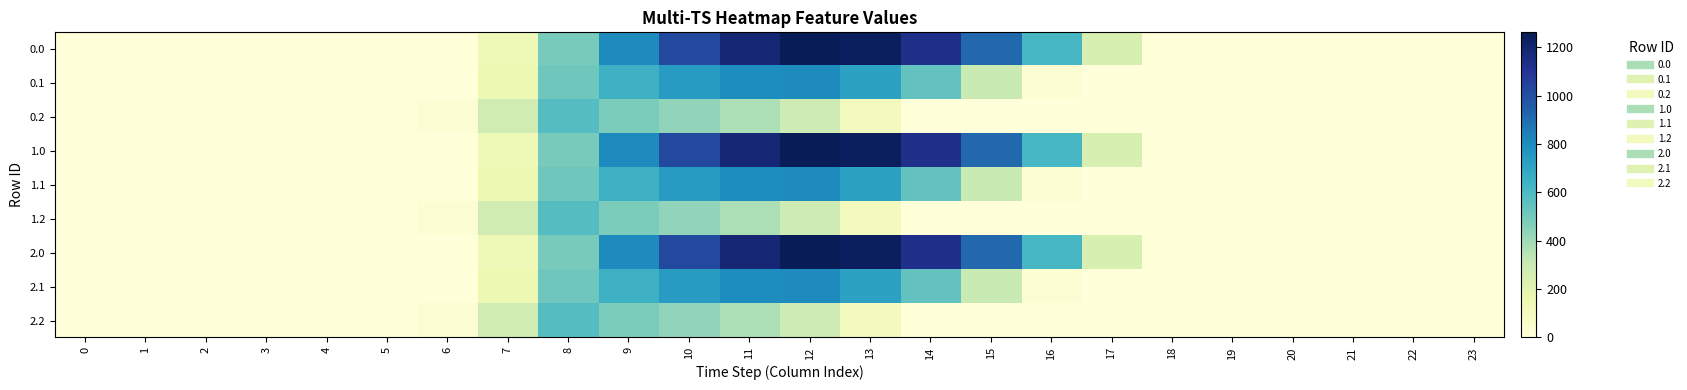

Reading left to right, what are all the values shown in this chart?

0.0: 0=0.0	1=0.0	2=0.0	3=0.0	4=0.0	5=0.0	6=0.0	7=134.3	8=489.3	9=804.0	10=1023.2	11=1185.2	12=1261.6	13=1237.4	14=1128.6	15=911.8	16=613.0	17=243.5	18=0.0	19=0.0	20=0.0	21=0.0	22=0.0	23=0.0
0.1: 0=0.0	1=0.0	2=0.0	3=0.0	4=0.0	5=0.0	6=0.0	7=153.2	8=514.8	9=646.9	10=742.1	11=800.2	12=806.9	13=715.3	14=544.1	15=301.4	16=26.8	17=0.0	18=0.0	19=0.0	20=0.0	21=0.0	22=0.0	23=0.0
0.2: 0=0.0	1=0.0	2=0.0	3=0.0	4=0.0	5=0.0	6=29.3	7=276.9	8=576.6	9=480.7	10=430.5	11=374.4	12=289.5	13=107.8	14=0.0	15=0.0	16=0.0	17=0.0	18=0.0	19=0.0	20=0.0	21=0.0	22=0.0	23=0.0
1.0: 0=0.0	1=0.0	2=0.0	3=0.0	4=0.0	5=0.0	6=0.0	7=134.3	8=489.3	9=804.0	10=1023.2	11=1185.2	12=1261.6	13=1237.4	14=1128.6	15=911.8	16=613.0	17=243.5	18=0.0	19=0.0	20=0.0	21=0.0	22=0.0	23=0.0
1.1: 0=0.0	1=0.0	2=0.0	3=0.0	4=0.0	5=0.0	6=0.0	7=153.2	8=514.8	9=646.9	10=742.1	11=800.2	12=806.9	13=715.3	14=544.1	15=301.4	16=26.8	17=0.0	18=0.0	19=0.0	20=0.0	21=0.0	22=0.0	23=0.0
1.2: 0=0.0	1=0.0	2=0.0	3=0.0	4=0.0	5=0.0	6=29.3	7=276.9	8=576.6	9=480.7	10=430.5	11=374.4	12=289.5	13=107.8	14=0.0	15=0.0	16=0.0	17=0.0	18=0.0	19=0.0	20=0.0	21=0.0	22=0.0	23=0.0
2.0: 0=0.0	1=0.0	2=0.0	3=0.0	4=0.0	5=0.0	6=0.0	7=134.3	8=489.3	9=804.0	10=1023.2	11=1185.2	12=1261.6	13=1237.4	14=1128.6	15=911.8	16=613.0	17=243.5	18=0.0	19=0.0	20=0.0	21=0.0	22=0.0	23=0.0
2.1: 0=0.0	1=0.0	2=0.0	3=0.0	4=0.0	5=0.0	6=0.0	7=153.2	8=514.8	9=646.9	10=742.1	11=800.2	12=806.9	13=715.3	14=544.1	15=301.4	16=26.8	17=0.0	18=0.0	19=0.0	20=0.0	21=0.0	22=0.0	23=0.0
2.2: 0=0.0	1=0.0	2=0.0	3=0.0	4=0.0	5=0.0	6=29.3	7=276.9	8=576.6	9=480.7	10=430.5	11=374.4	12=289.5	13=107.8	14=0.0	15=0.0	16=0.0	17=0.0	18=0.0	19=0.0	20=0.0	21=0.0	22=0.0	23=0.0